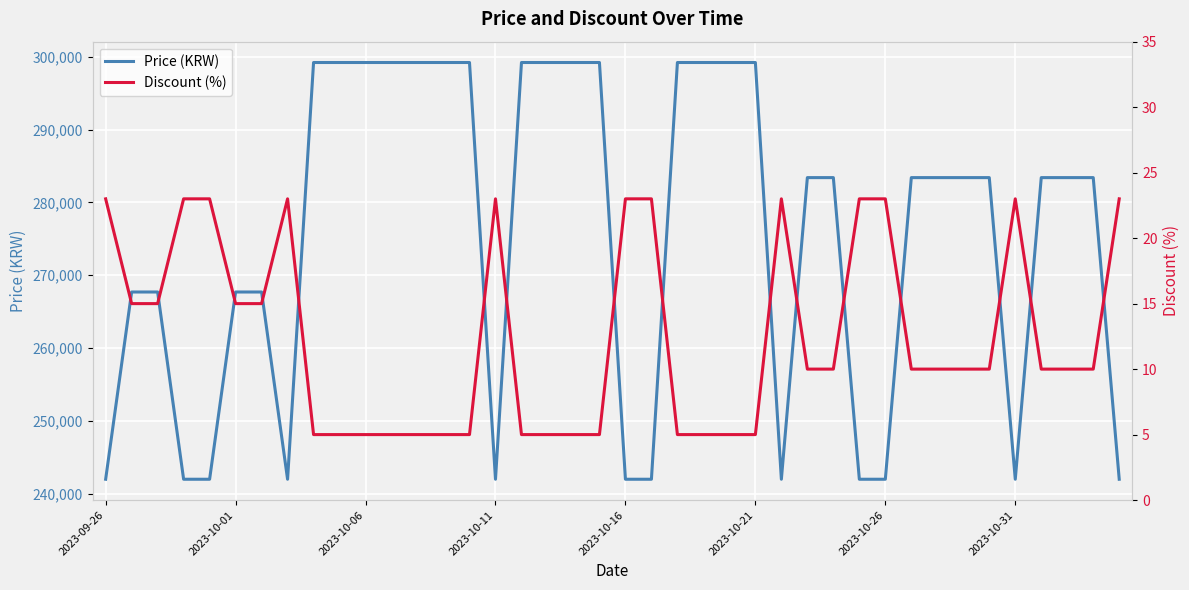

What is the lowest value of the Discount (%) series?

5